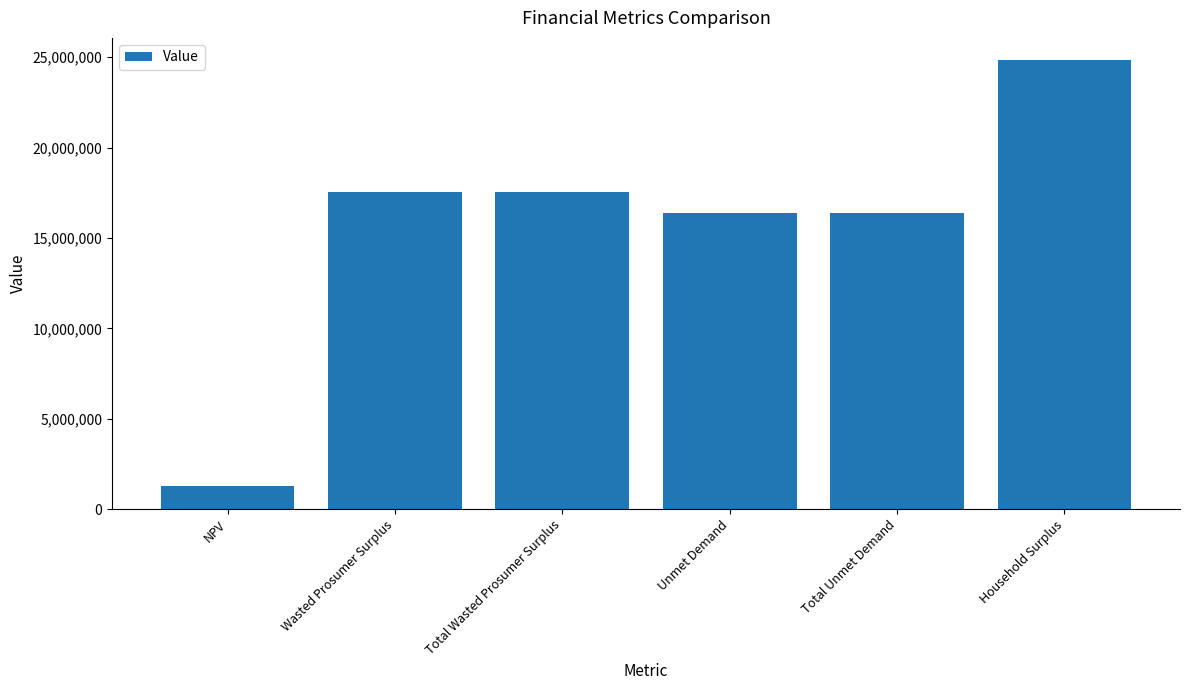

What is the difference between the values at NPV and Total Unmet Demand?

15092364.1